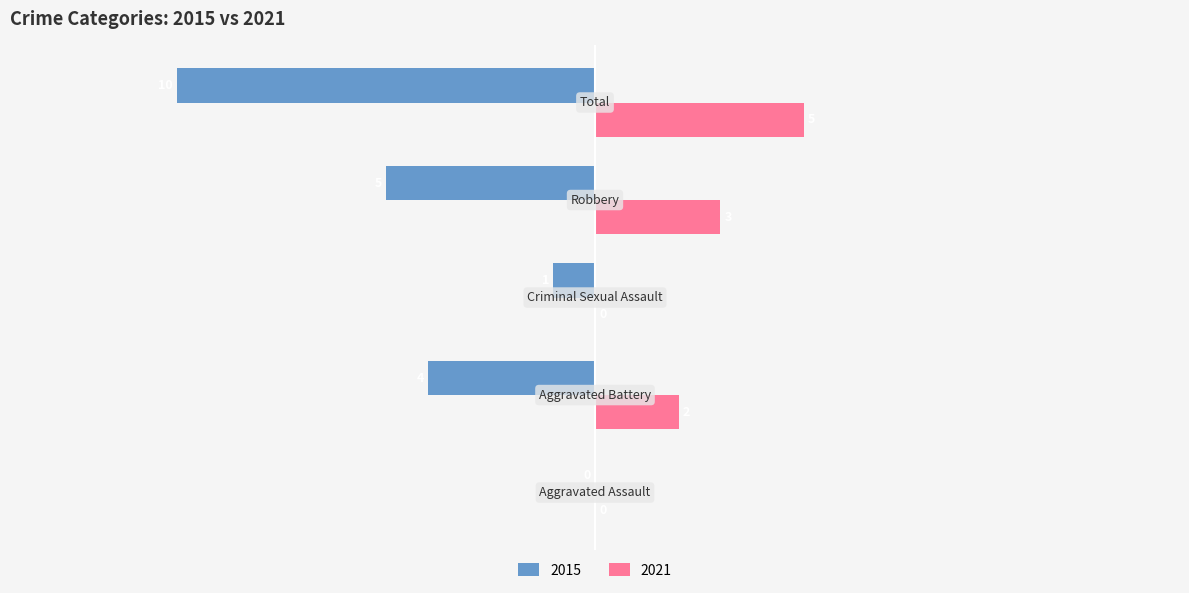

Which series has the largest total across all categories?

2021